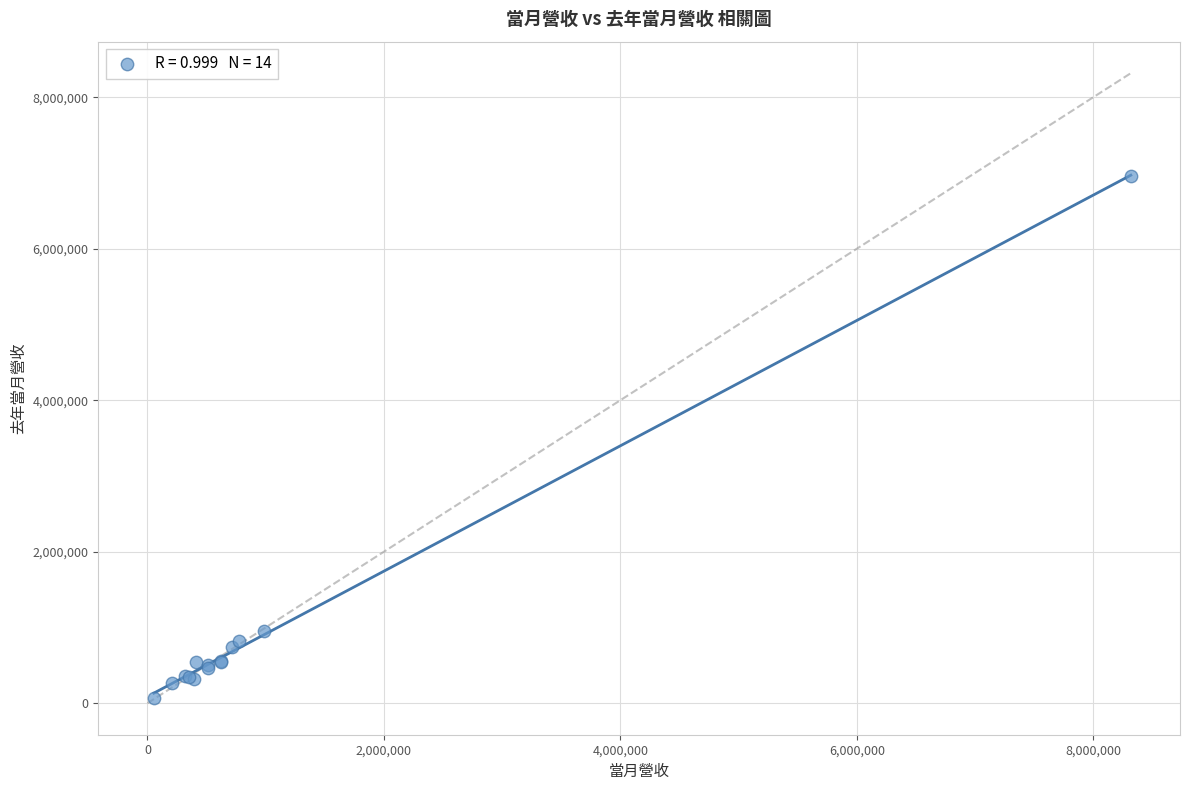

What Y value in the scatter plot is closest to 3517329?

954700